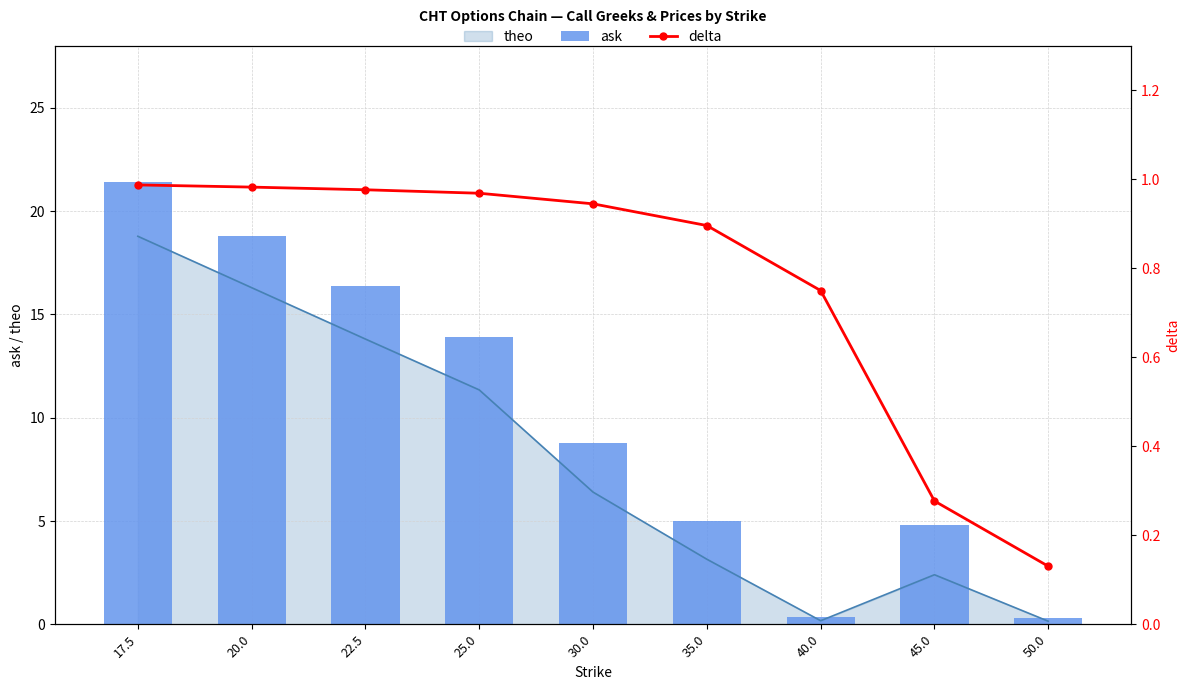

What is the difference between the ask values at 25.0 and 35.0?

8.9